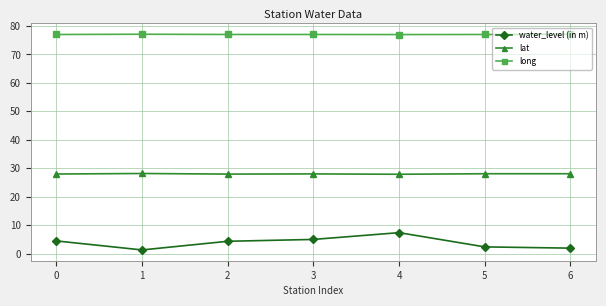

At 5, list the series in order from smallest to largest.

water_level (in m), lat, long